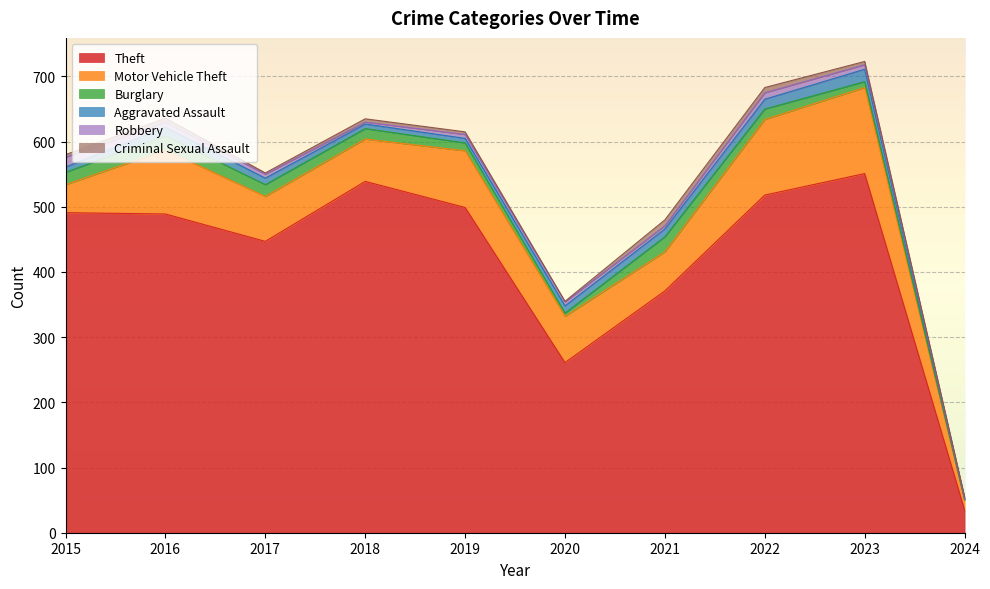

What is the difference between the maximum and minimum values in the Motor Vehicle Theft series?

117